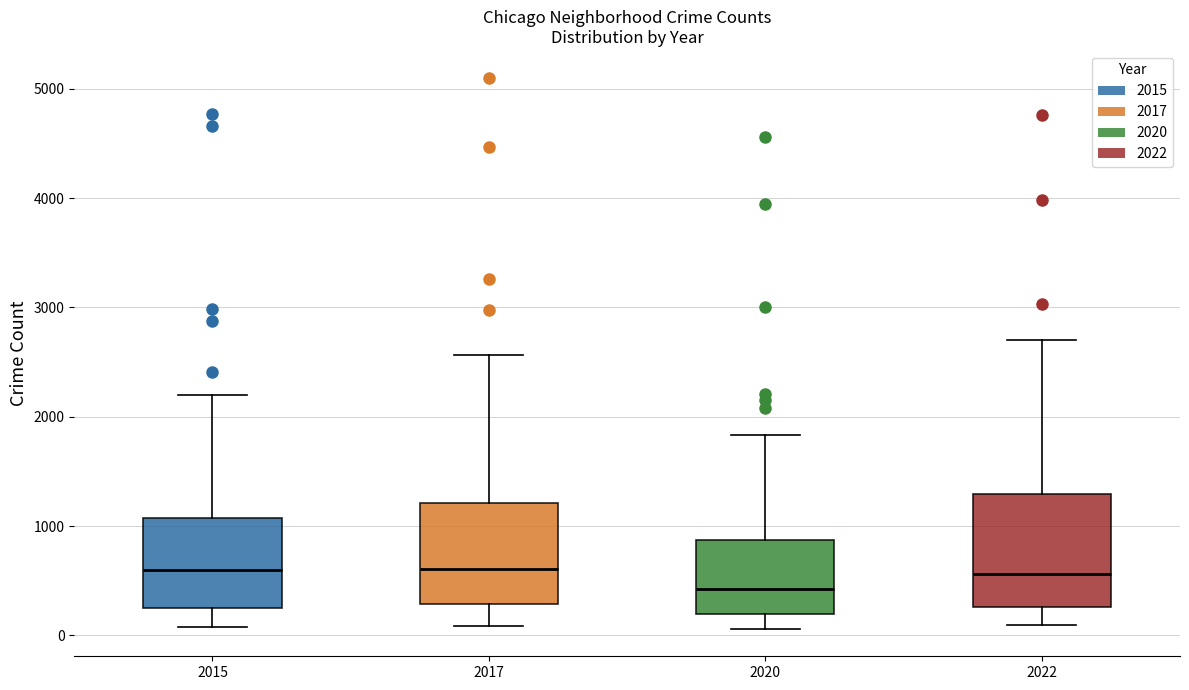

Where does the upper whisker of the box at x = 2020 end on the y-axis? The values are not printed on the chart, so give them approximately, as read against the axis.

1800